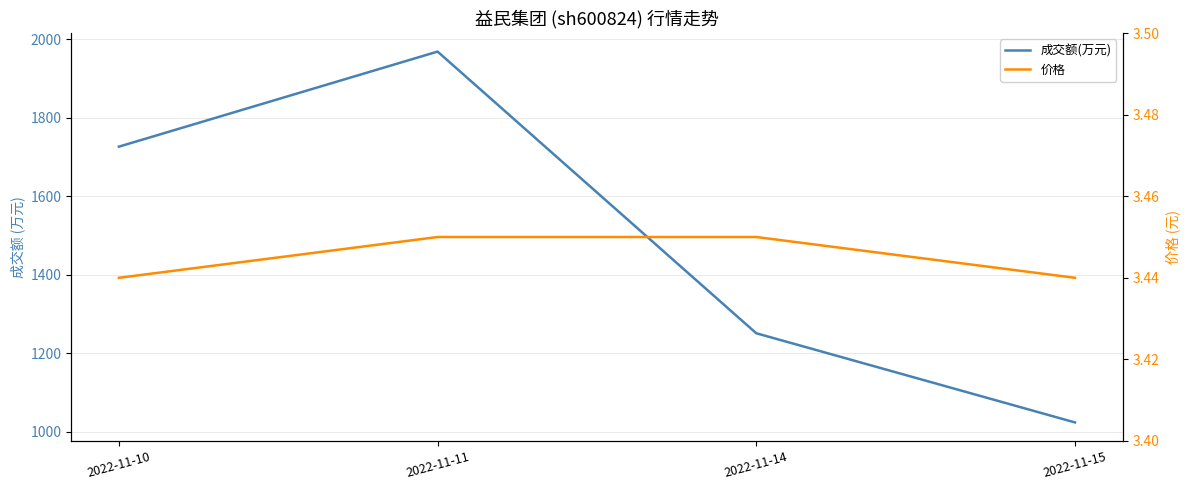

How many series are shown in this chart?

2